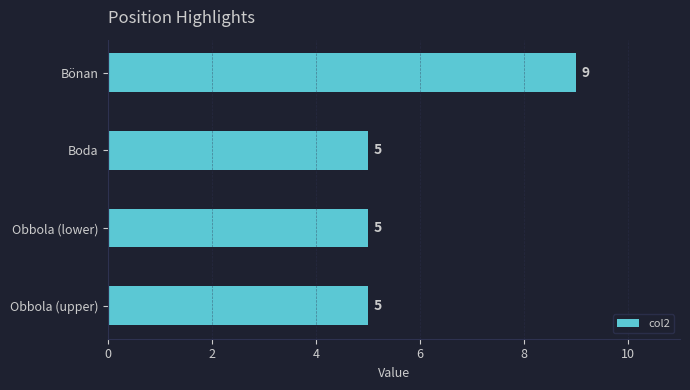

Approximately how many times larger is the value at Bönan compared to Boda?

1.8